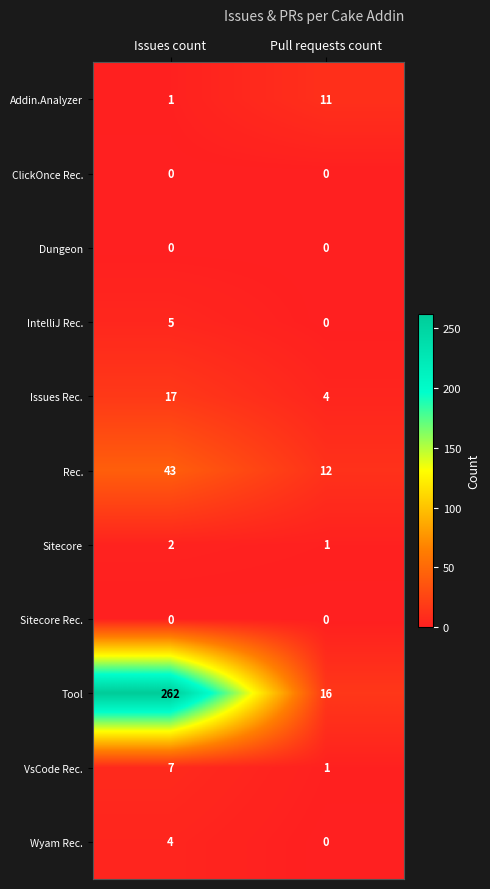

What is the difference between the maximum and minimum values in the Tool series?

246